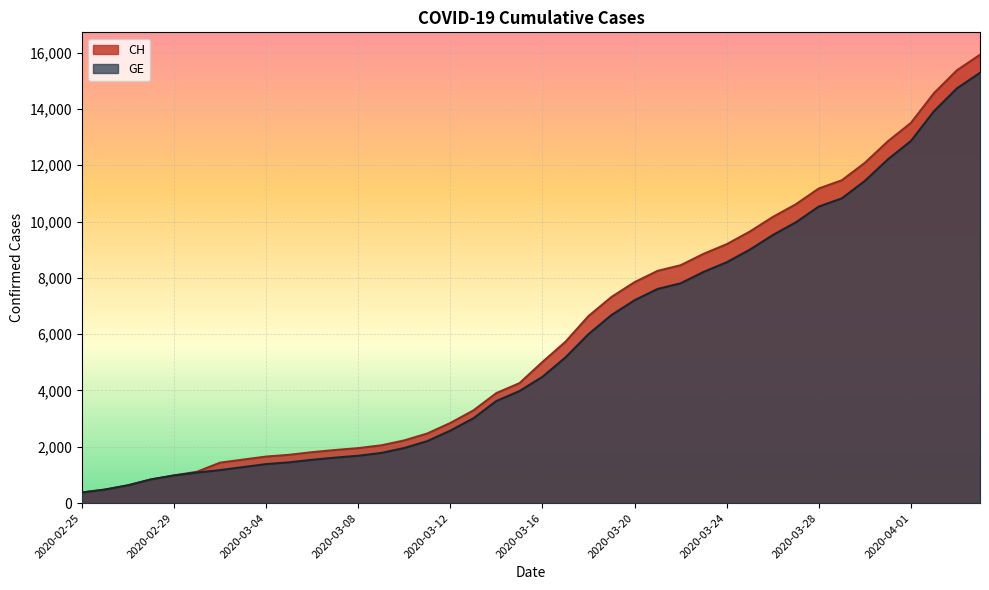

At which label is GE closest to 7829?

2020-03-22